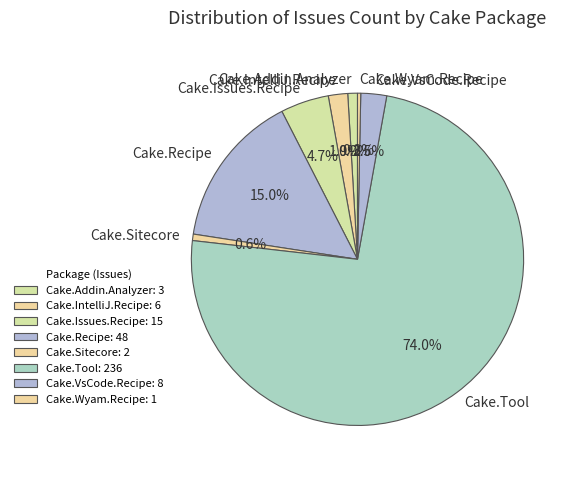

Does any single category account for the majority?

Yes